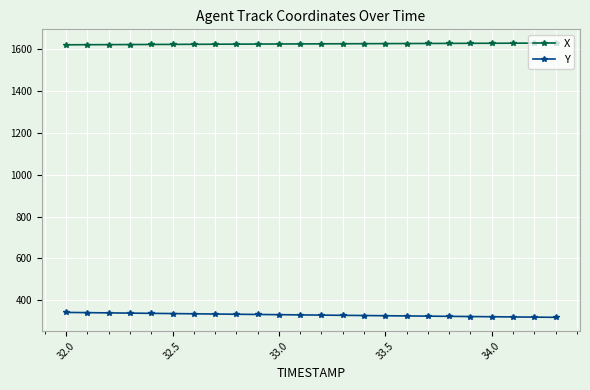

What is the value of the Y point at the 22nd from the left?

320.7